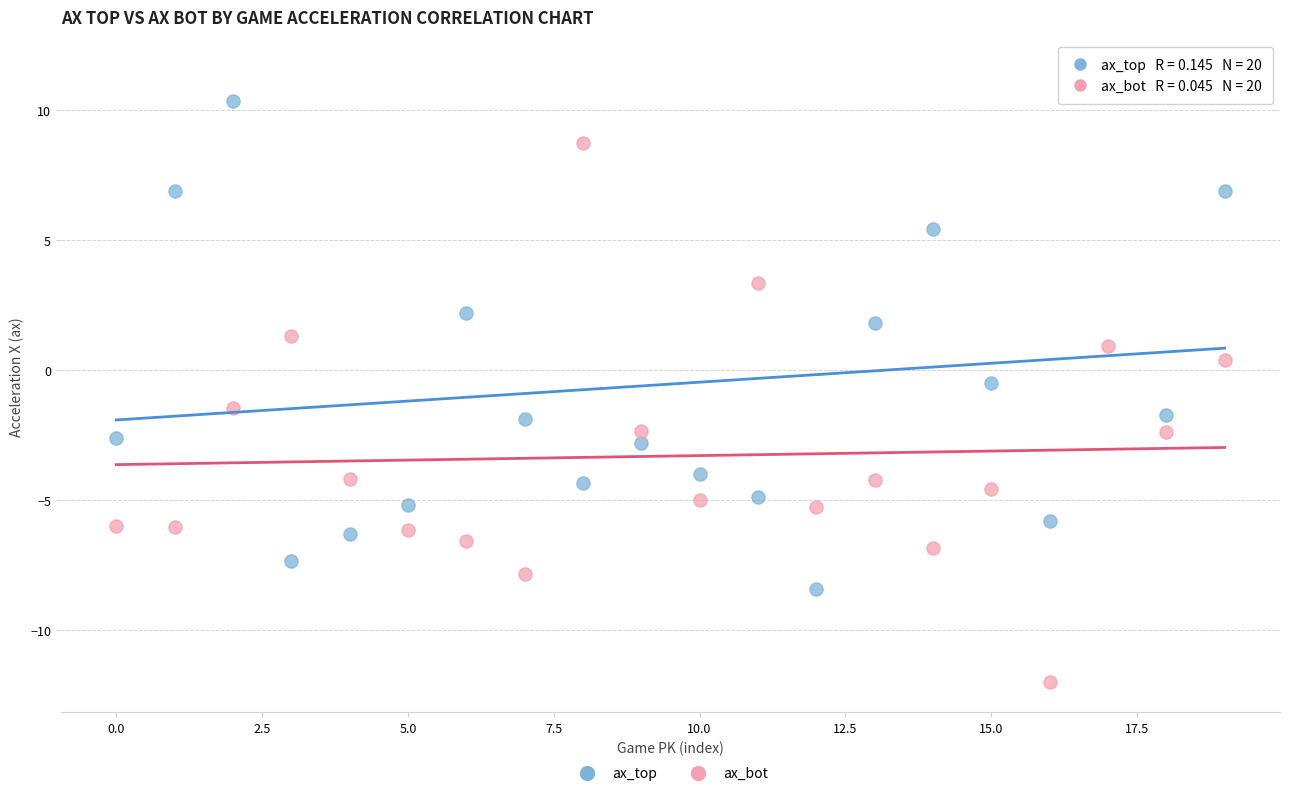

Which series has the widest spread of Y values?

ax_bot